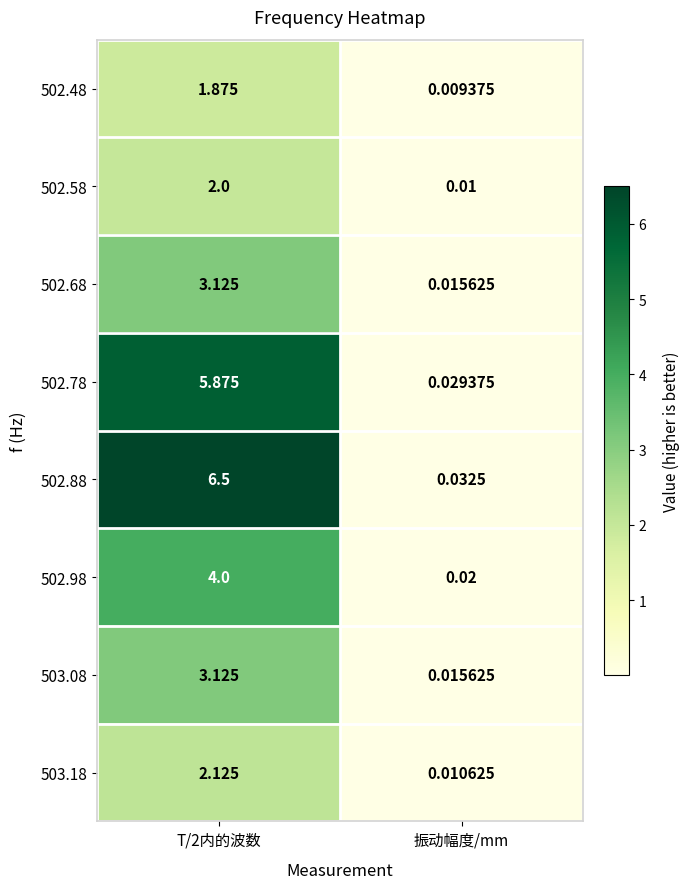

Which series has the widest spread of values?

502.88